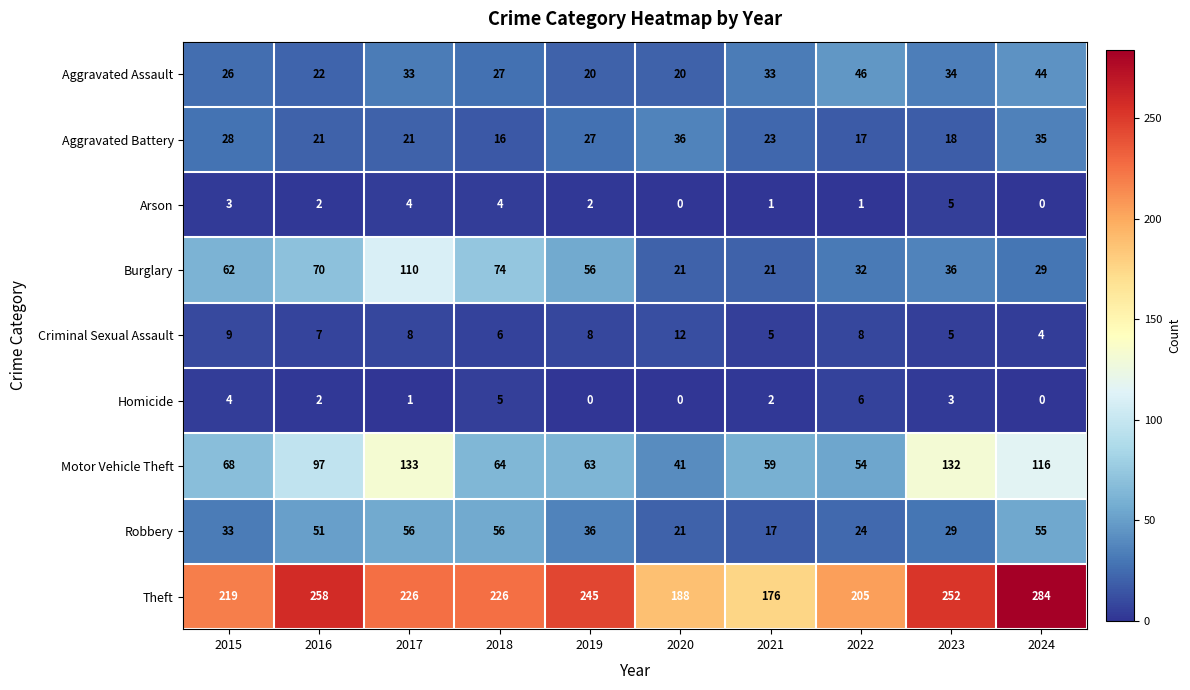

Which series has the widest spread of values?

Theft